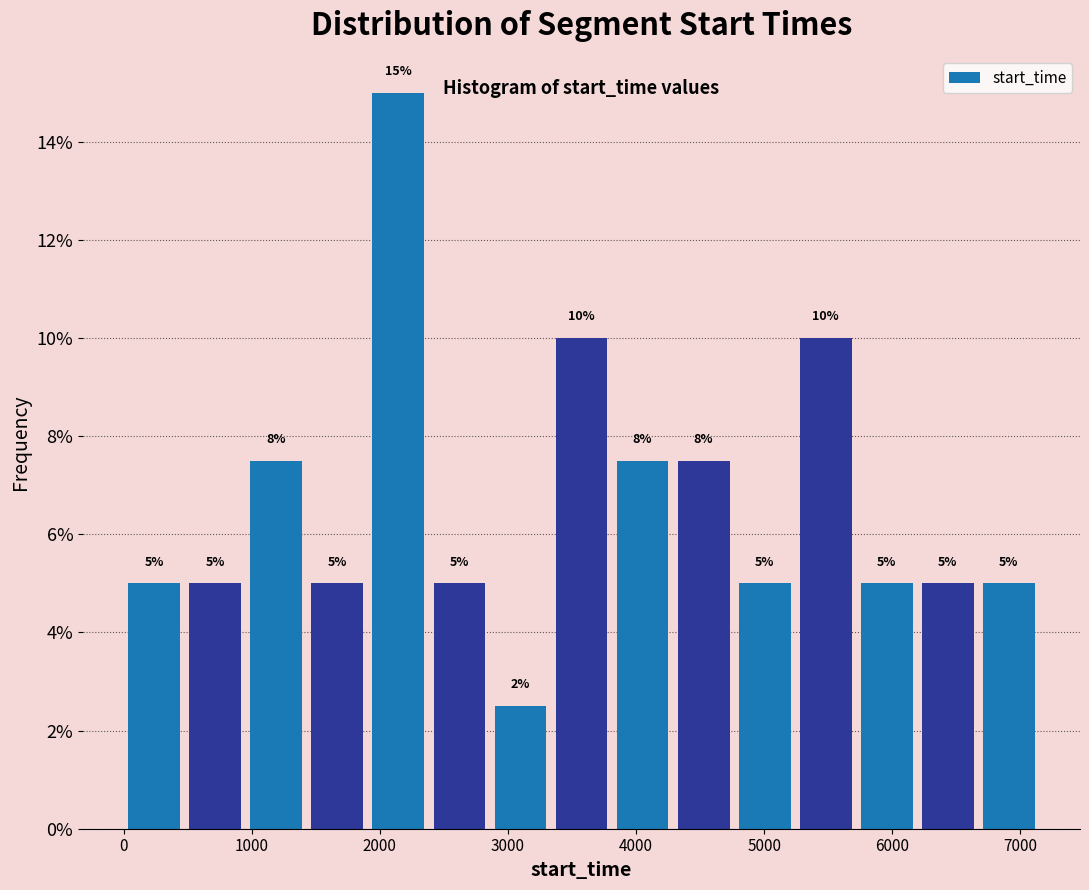

Which range on the x-axis has the tallest bar?

1900 to 2400